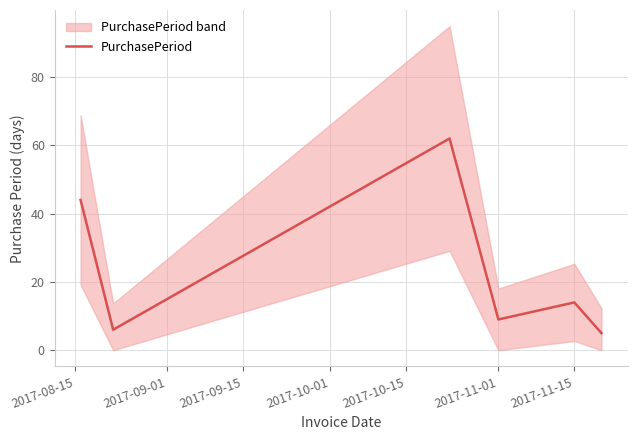

What is the maximum value for PurchasePeriod?

62